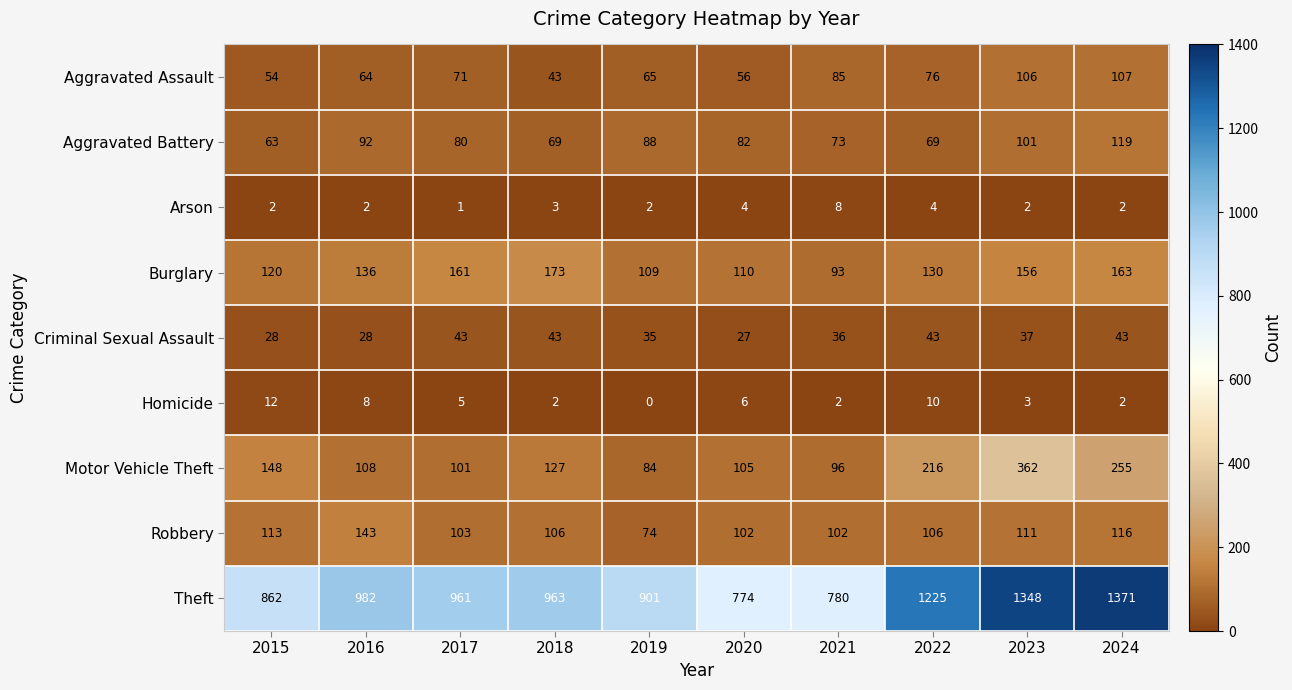

What is the greatest value displayed?

1371